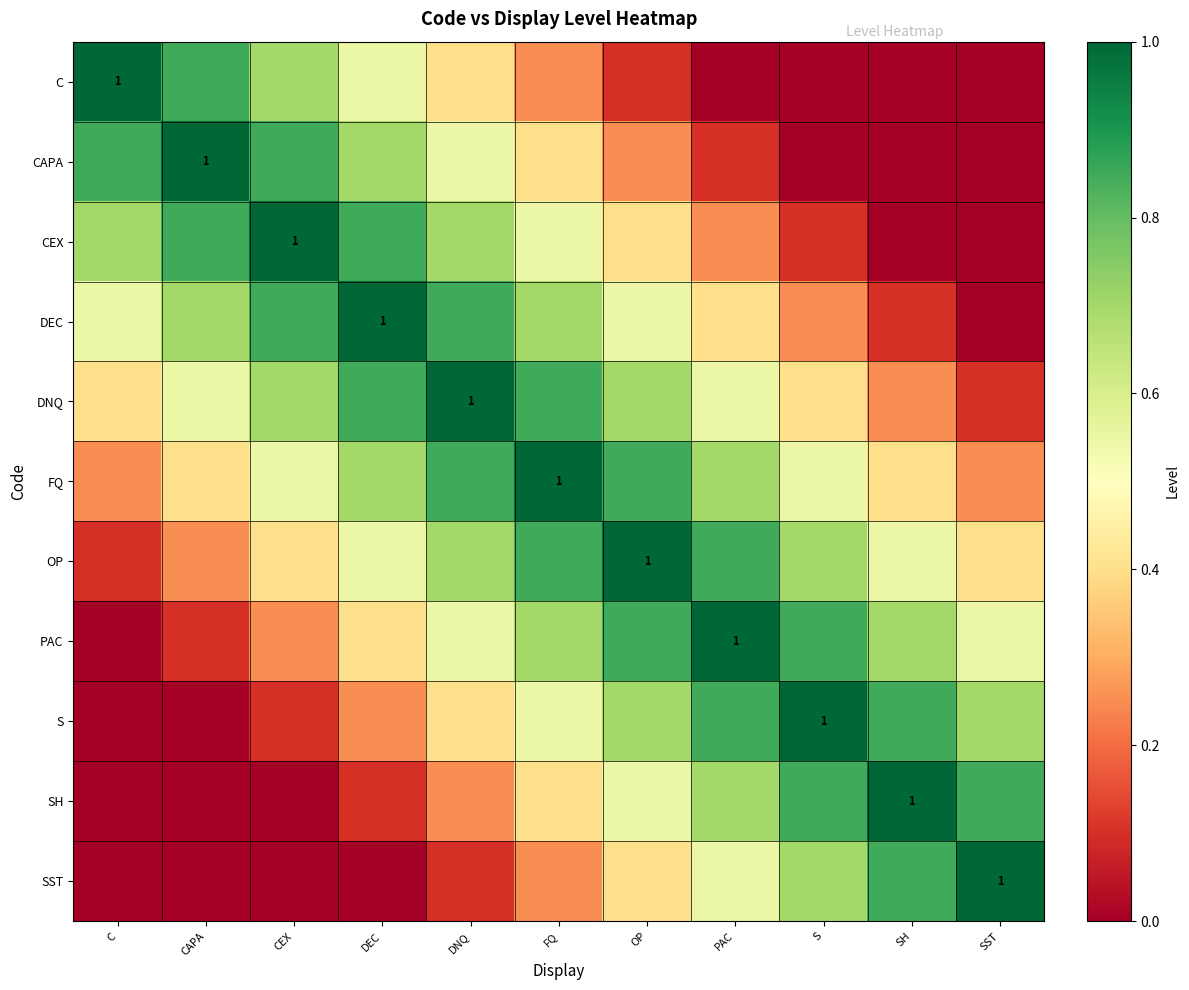

What is the highest value of the DEC series?

1.0